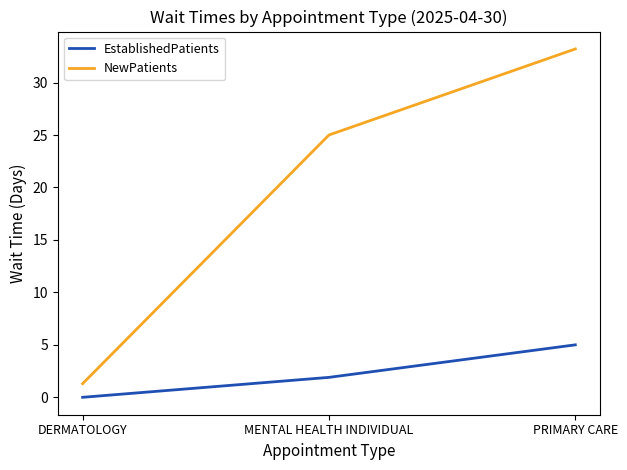

Rank the categories by EstablishedPatients value from highest to lowest.

PRIMARY CARE, MENTAL HEALTH INDIVIDUAL, DERMATOLOGY